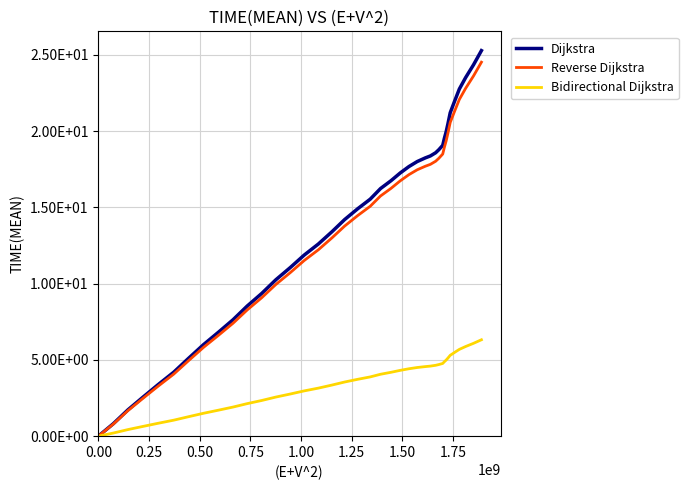

Does the chart have visible grid lines?

Yes